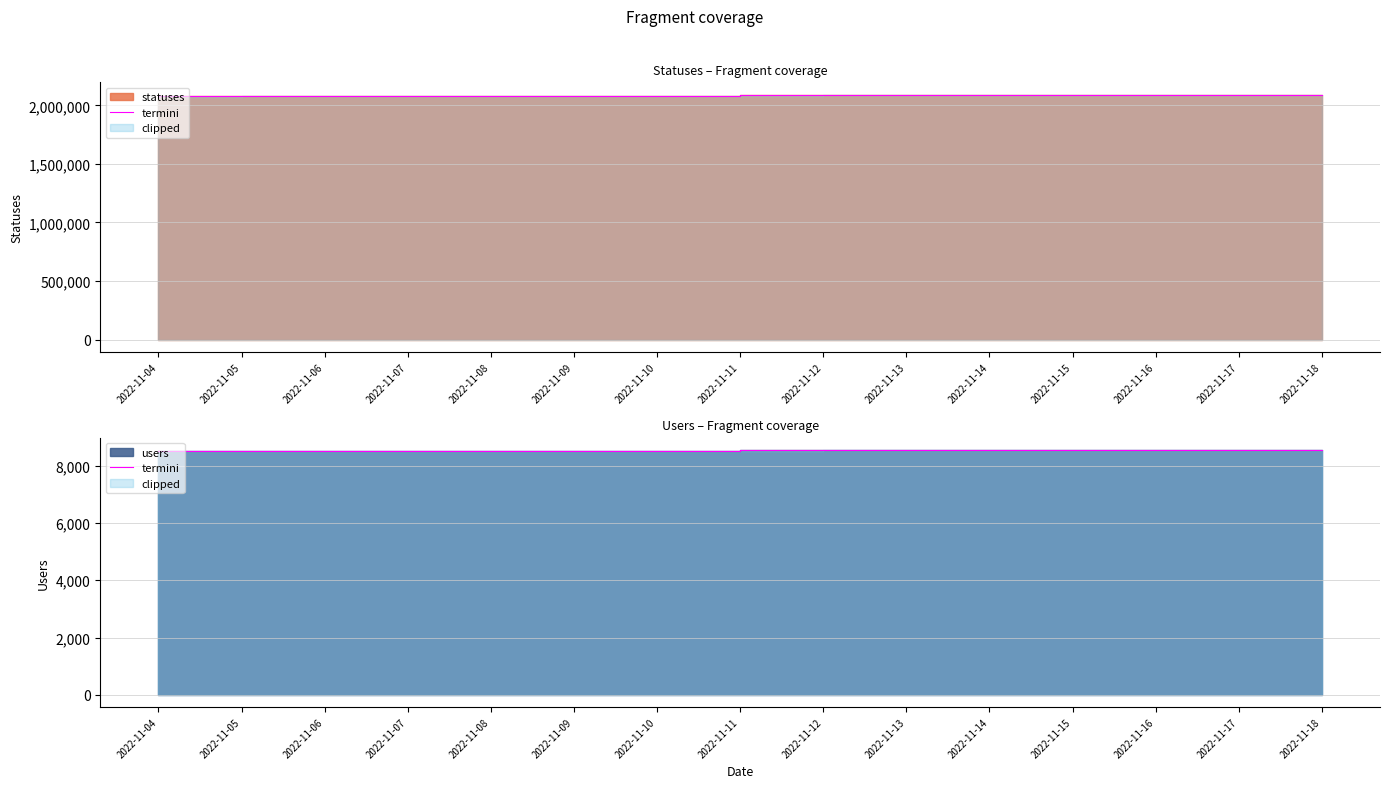

What is the change in value from 2022-11-12 to 2022-11-16?

+16